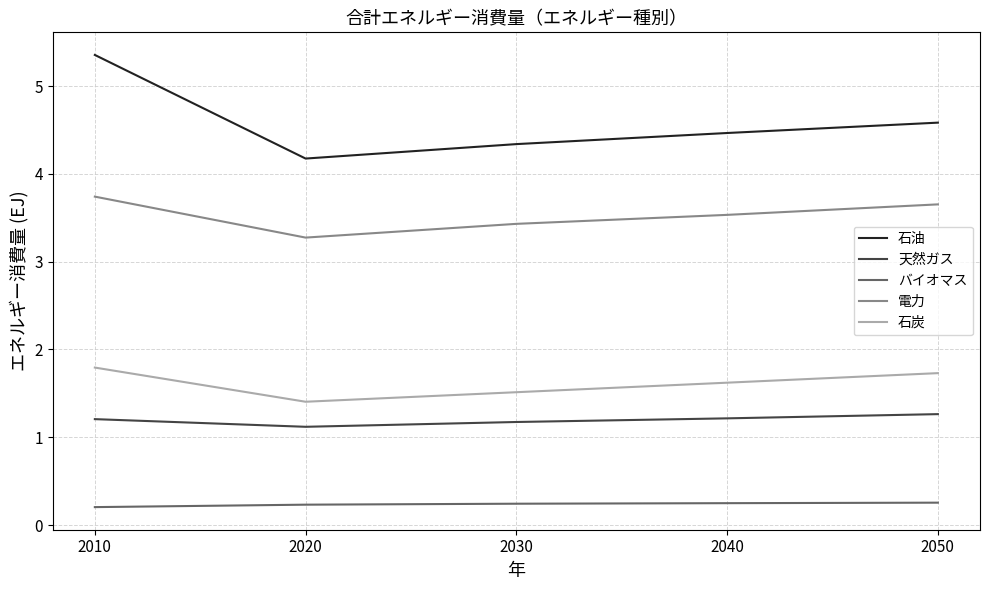

At 2050, list the series in order from smallest to largest.

バイオマス, 天然ガス, 石炭, 電力, 石油